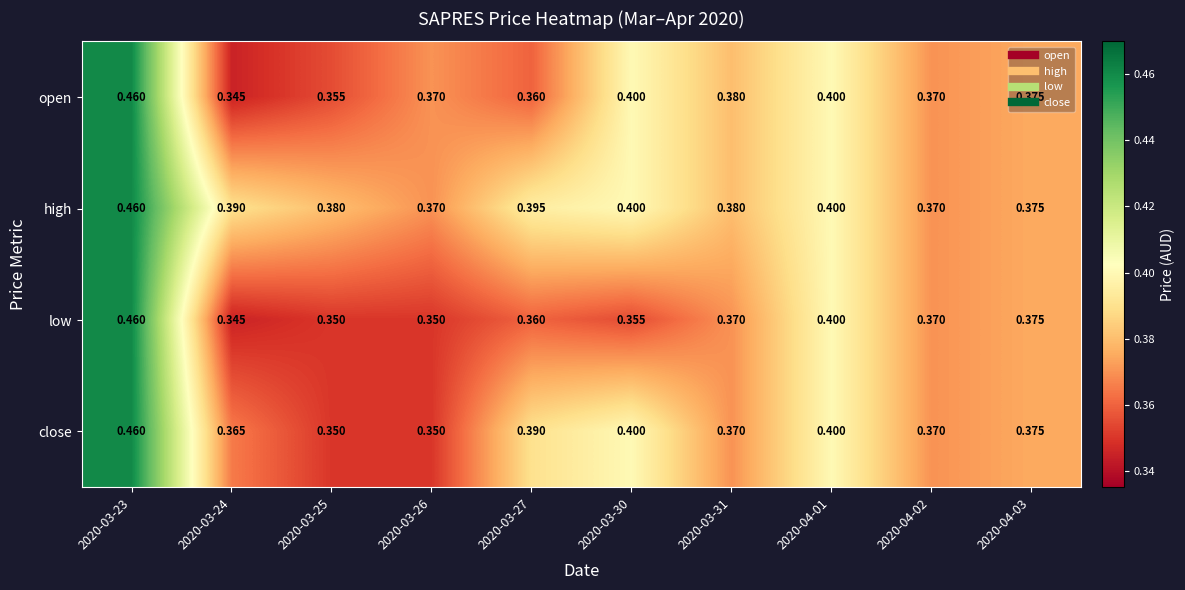

Between 2020-03-24 and 2020-03-26, which series saw the biggest shift?

open